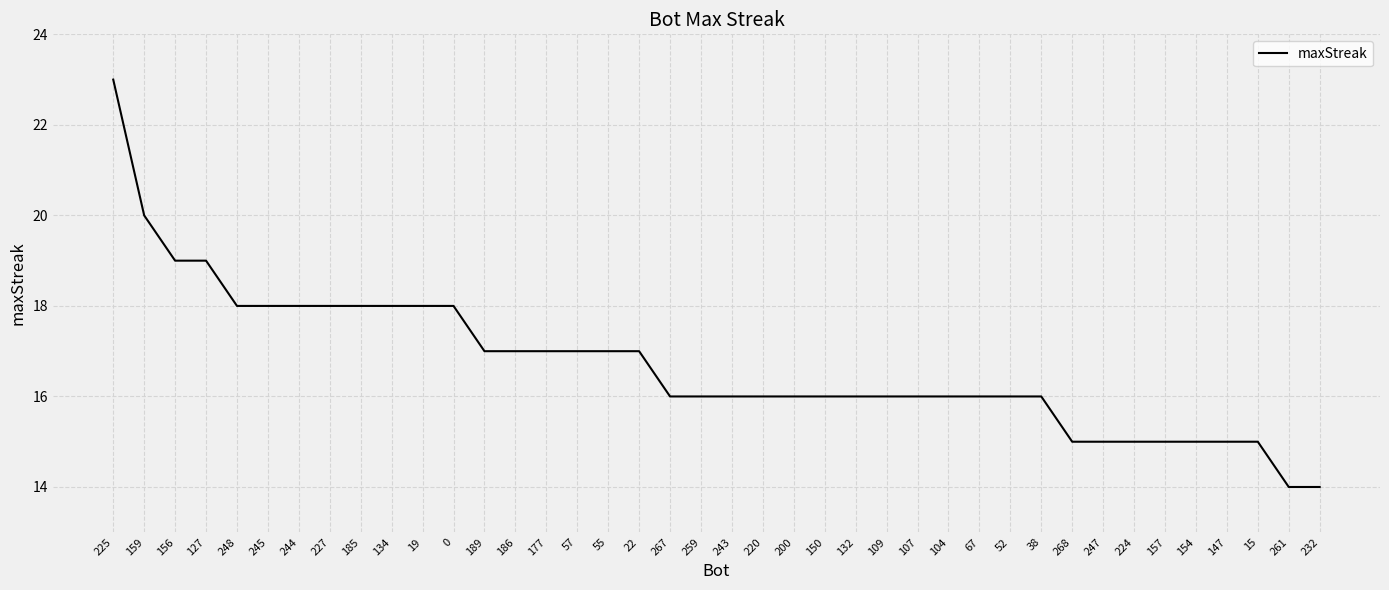

True or false: the data shows 15 at 224.

True